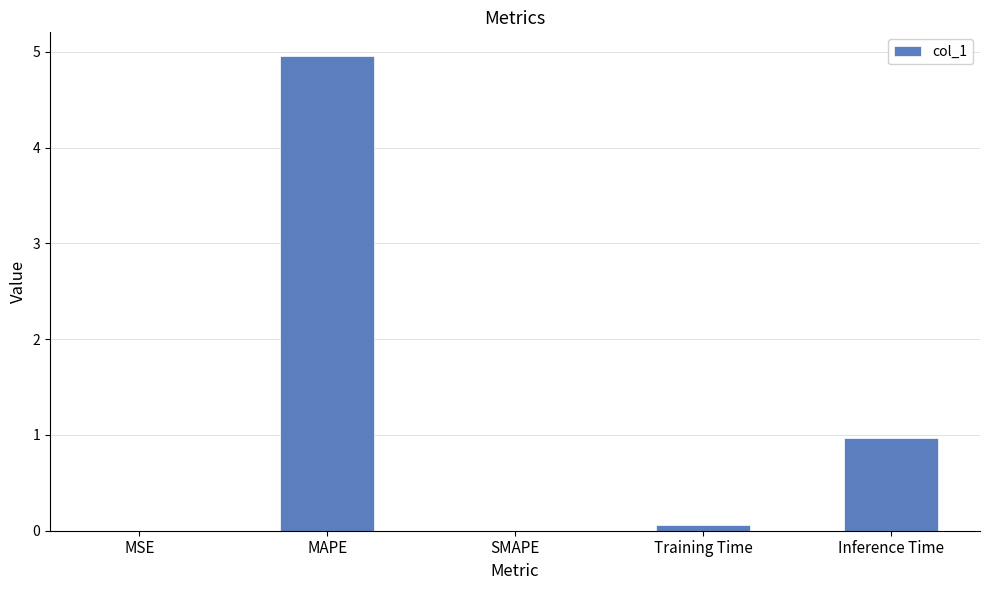

What is the sum of all values?

6.0